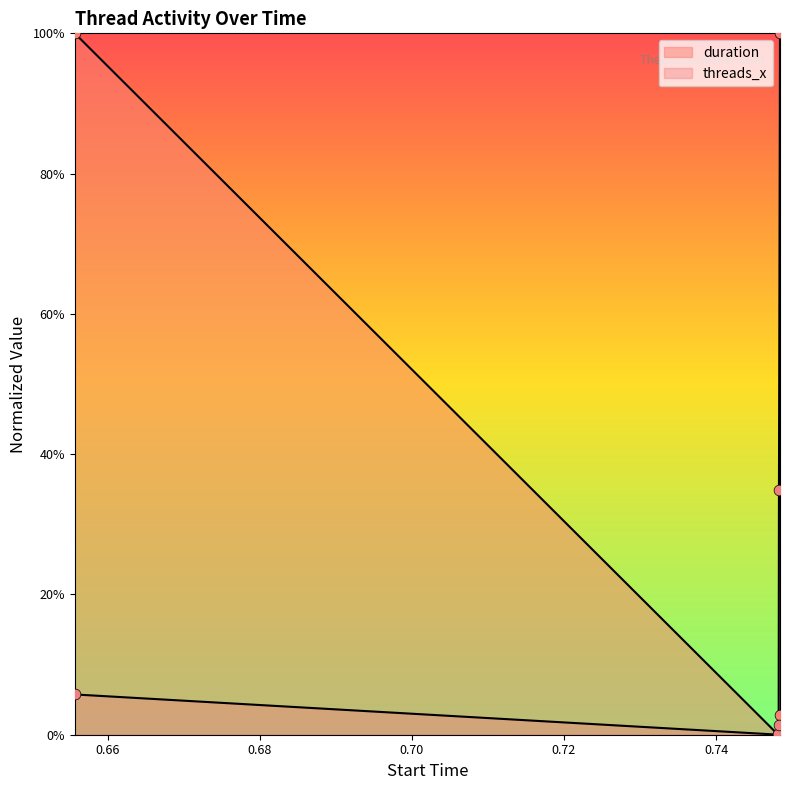

What are all the series names shown in the legend?

duration, threads_x